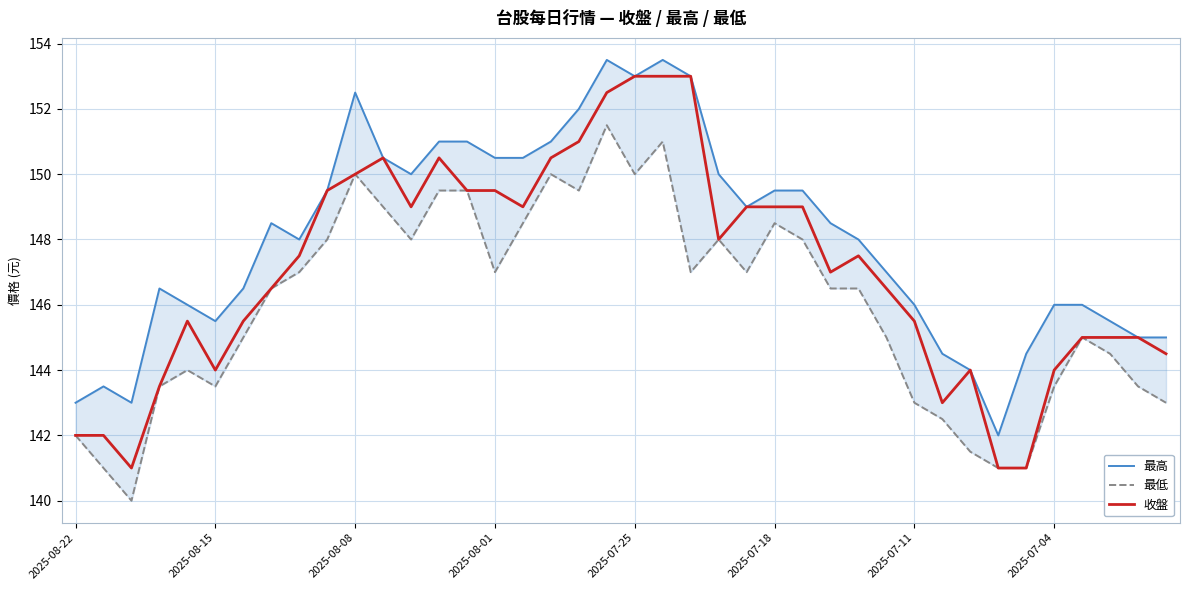

What is the highest value of the 收盤 series?

153.0